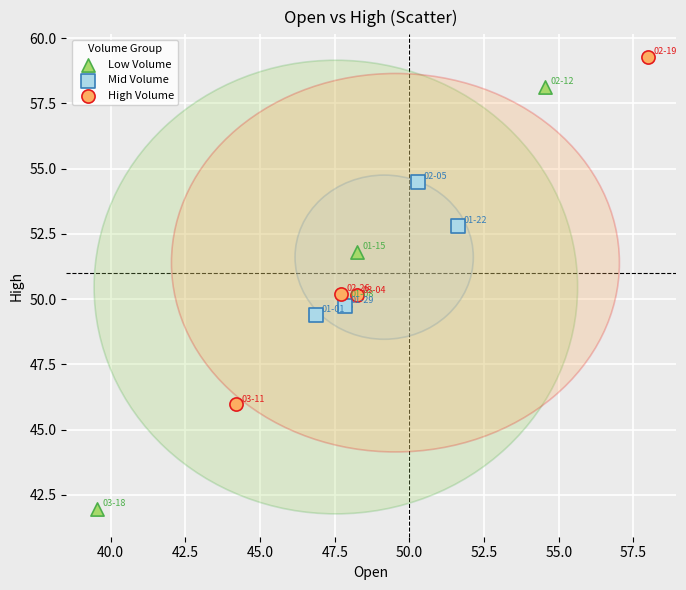

Which series contains the highest Y value?

High Volume